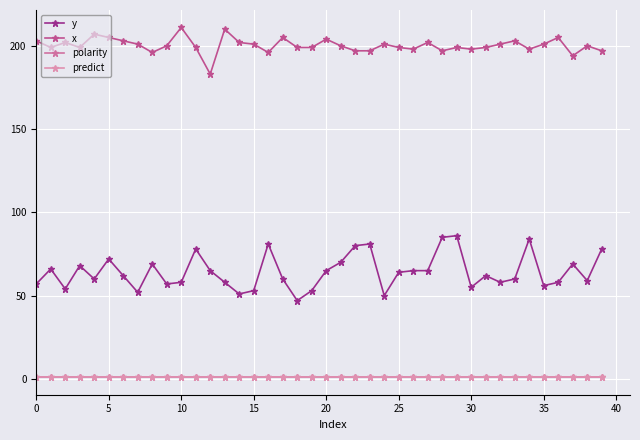

Is this an area chart (filled region under the line)?

No